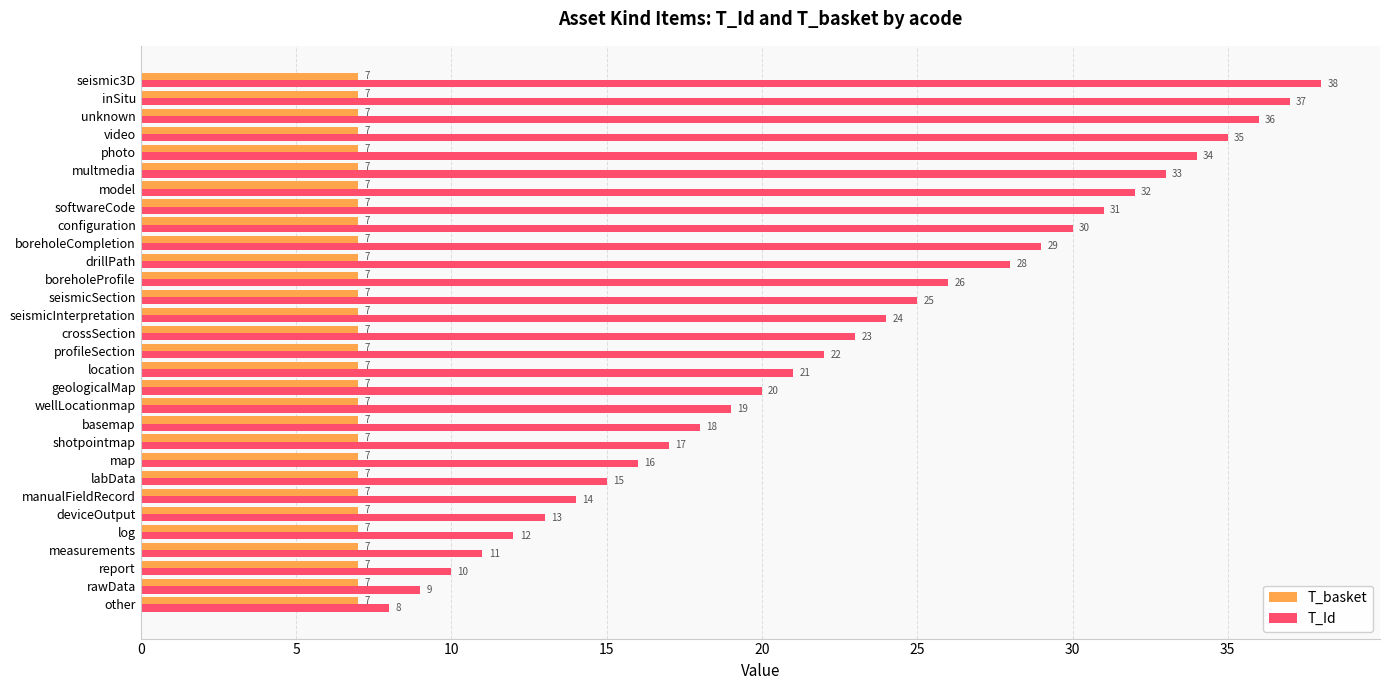

Which series has the largest total across all categories?

T_Id